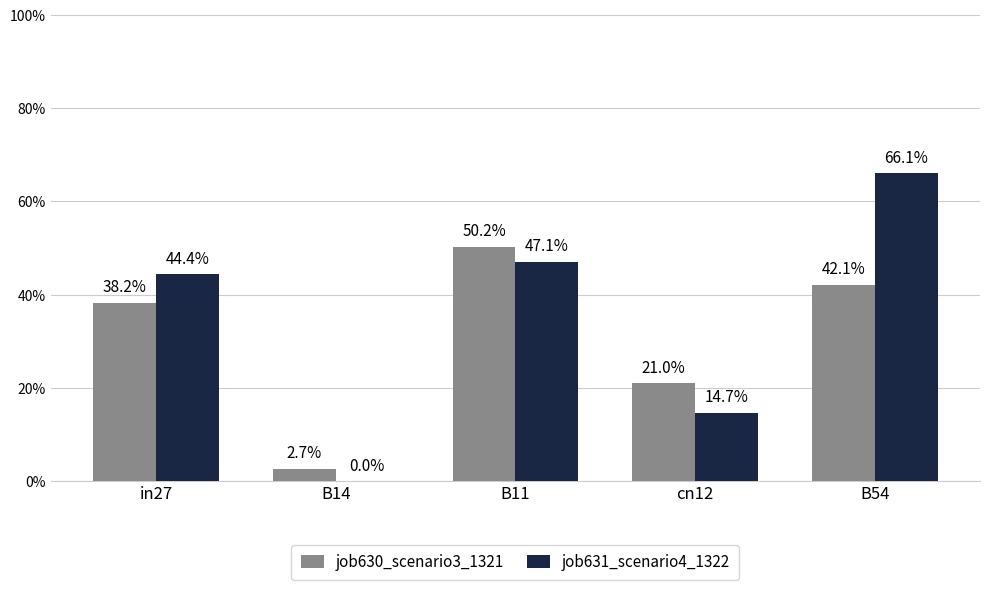

Count the job631_scenario4_1322 values in the range 0 to 1.

5